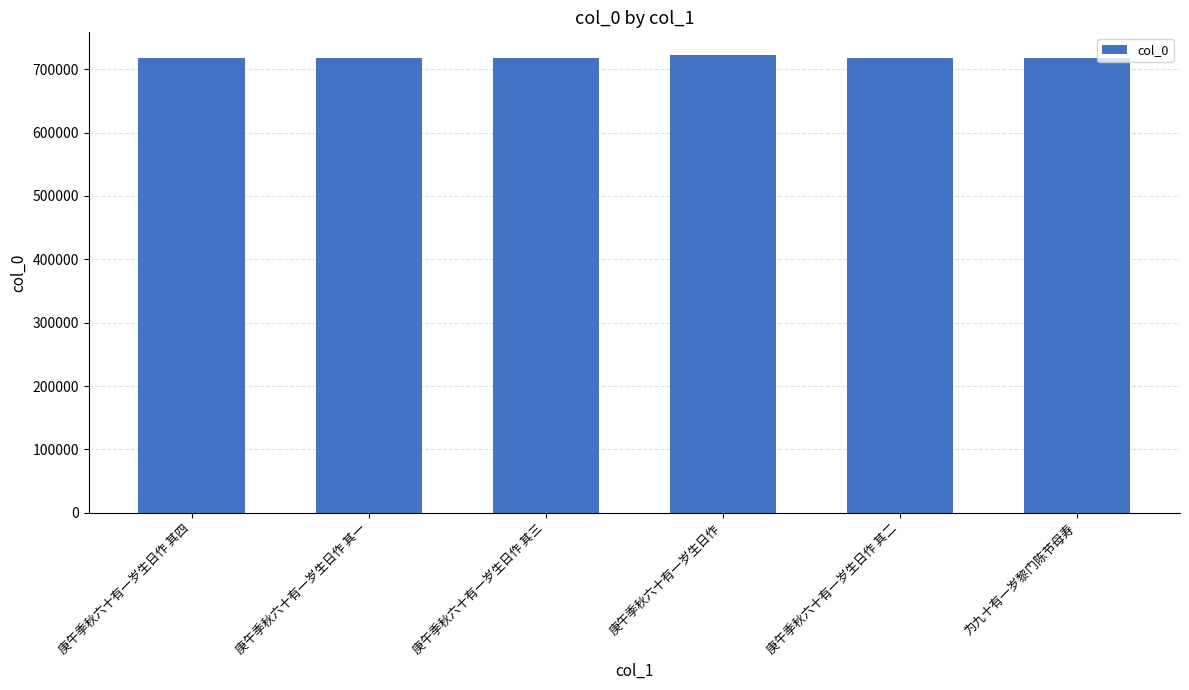

What position from the left is 庚午季秋六十有一岁生日作?

4